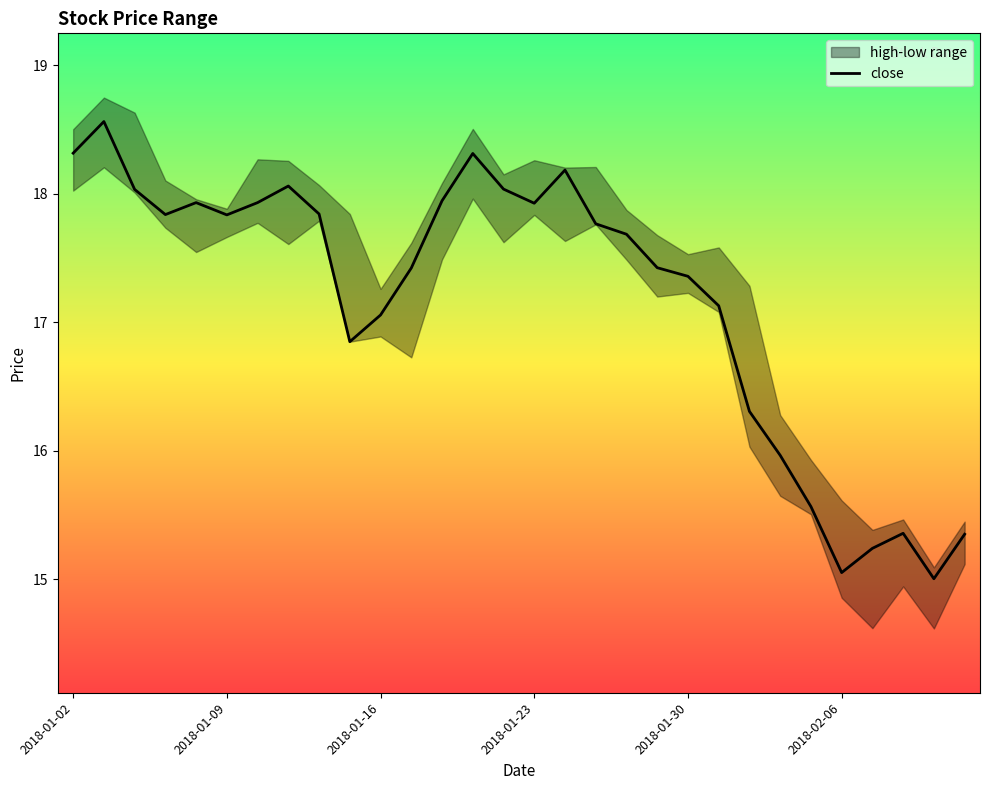

True or false: the data shows 23.7 at 8.

False